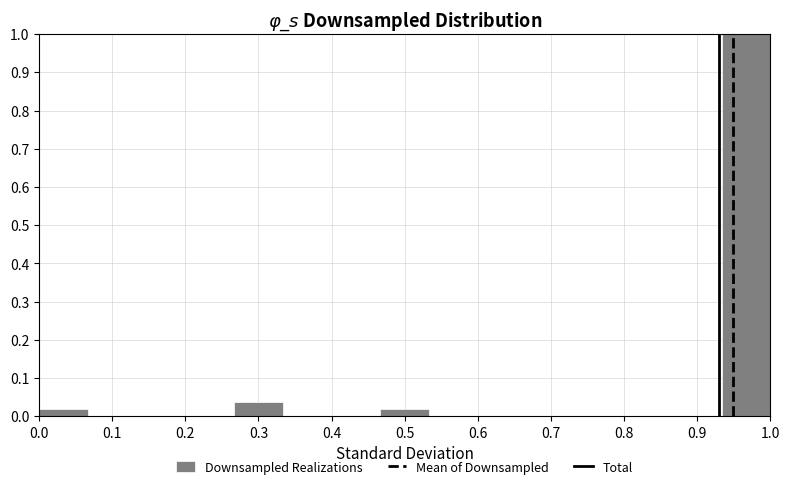

Reading left to right, transcribe this chart: for each bar, give the range it covers on the x-axis and its height. Neither the bar edges nor the heights are printed on the chart, so give them approximately, as read against the axes.

0.00 to 0.07: 0.02
0.07 to 0.13: 0
0.13 to 0.20: 0
0.20 to 0.27: 0
0.27 to 0.33: 0.04
0.33 to 0.40: 0
0.40 to 0.47: 0
0.47 to 0.53: 0.02
0.53 to 0.60: 0
0.60 to 0.67: 0
0.67 to 0.73: 0
0.73 to 0.80: 0
0.80 to 0.87: 0
0.87 to 0.93: 0
0.93 to 1.00: 1.00